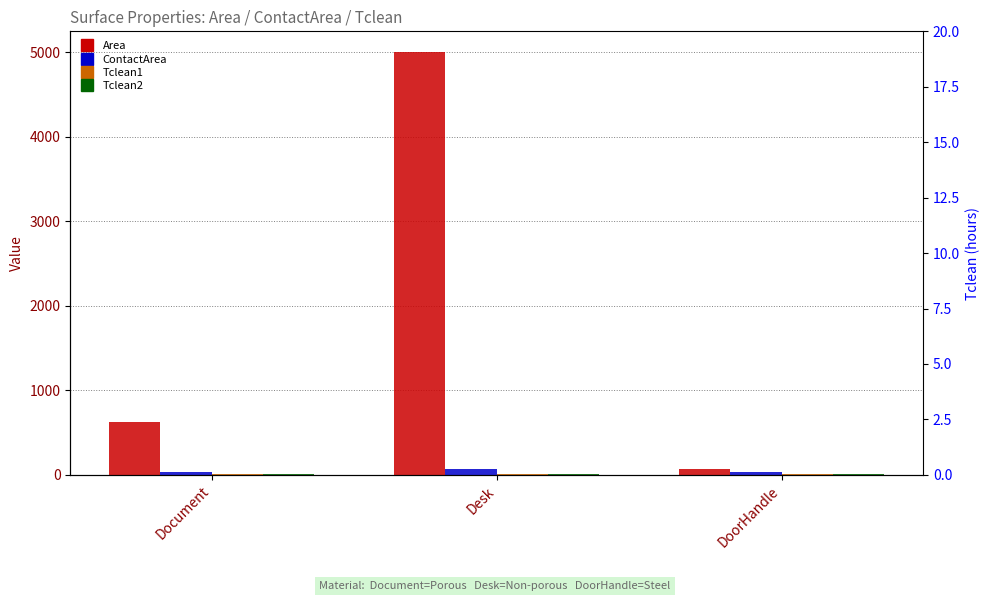

Between Desk and Document, which is larger?

Desk